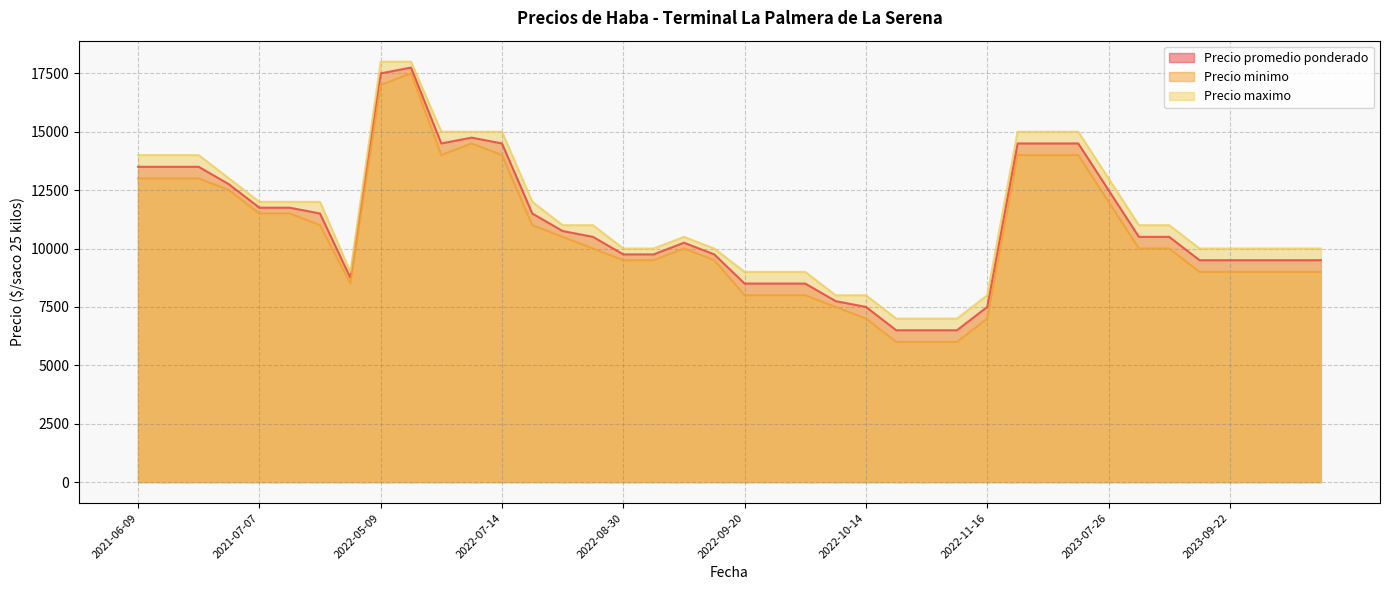

True or false: Precio maximo and Precio promedio ponderado intersect in this chart.

False